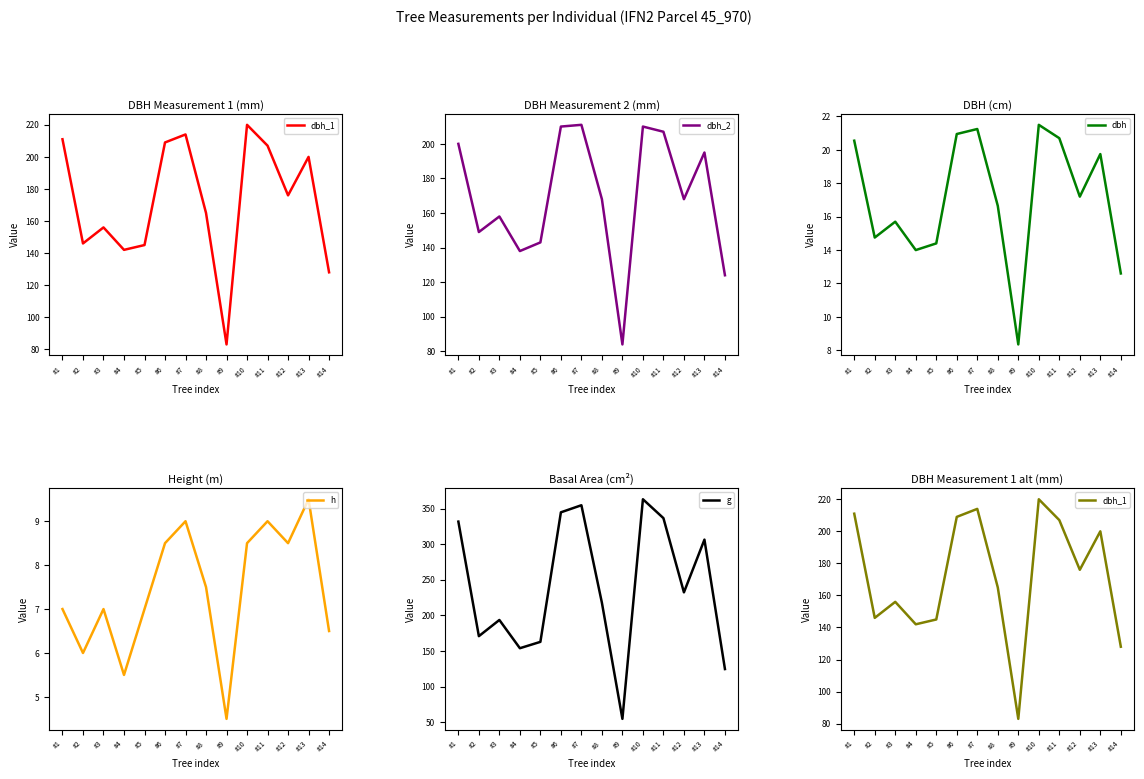

Reading left to right, extract all data points from this chart.

dbh_1: 211.0	146.0	156.0	142.0	145.0	209.0	214.0	165.0	83.0	220.0	207.0	176.0	200.0	128.0
dbh_2: 200.0	149.0	158.0	138.0	143.0	210.0	211.0	168.0	84.0	210.0	207.0	168.0	195.0	124.0
dbh: 20.6	14.8	15.7	14.0	14.4	20.9	21.2	16.6	8.3	21.5	20.7	17.2	19.8	12.6
h: 7.0	6.0	7.0	5.5	7.0	8.5	9.0	7.5	4.5	8.5	9.0	8.5	9.5	6.5
g: 331.7	170.9	193.6	153.9	162.9	344.7	354.7	217.7	54.8	363.1	336.5	232.3	306.4	124.7